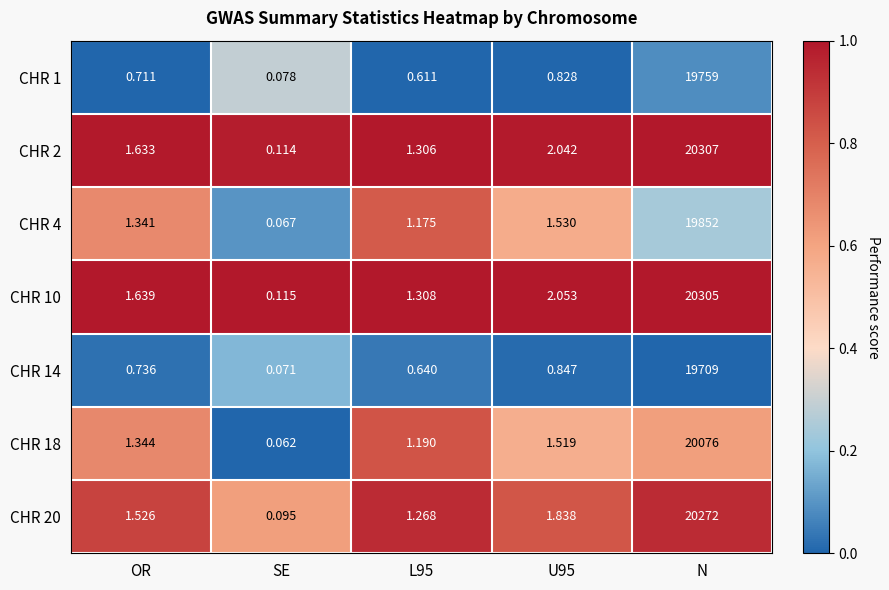

Which label corresponds to the smallest value in the chart?

SE